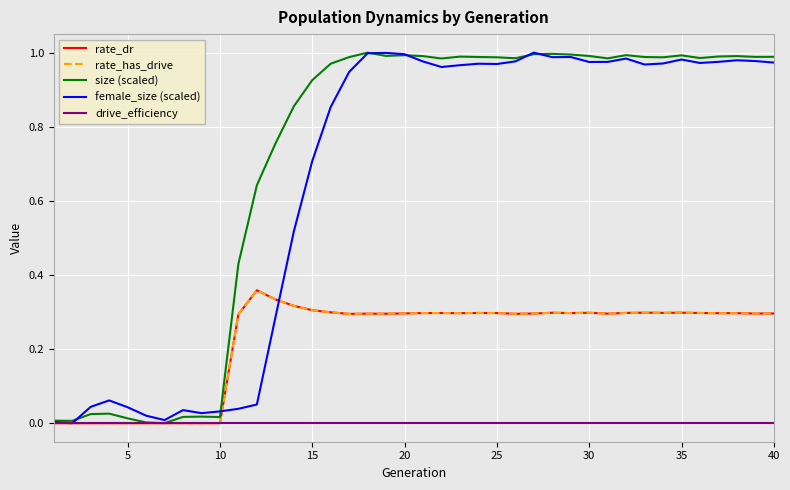

How many interior local valleys does the rate_dr series have?

8